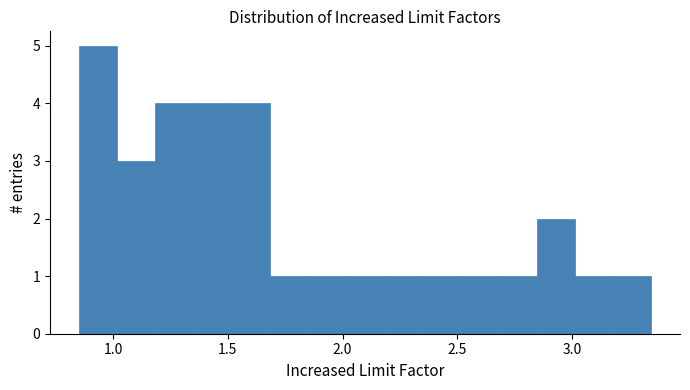

Read against the x-axis, roughly where is the centre of the tallest bar?

0.95